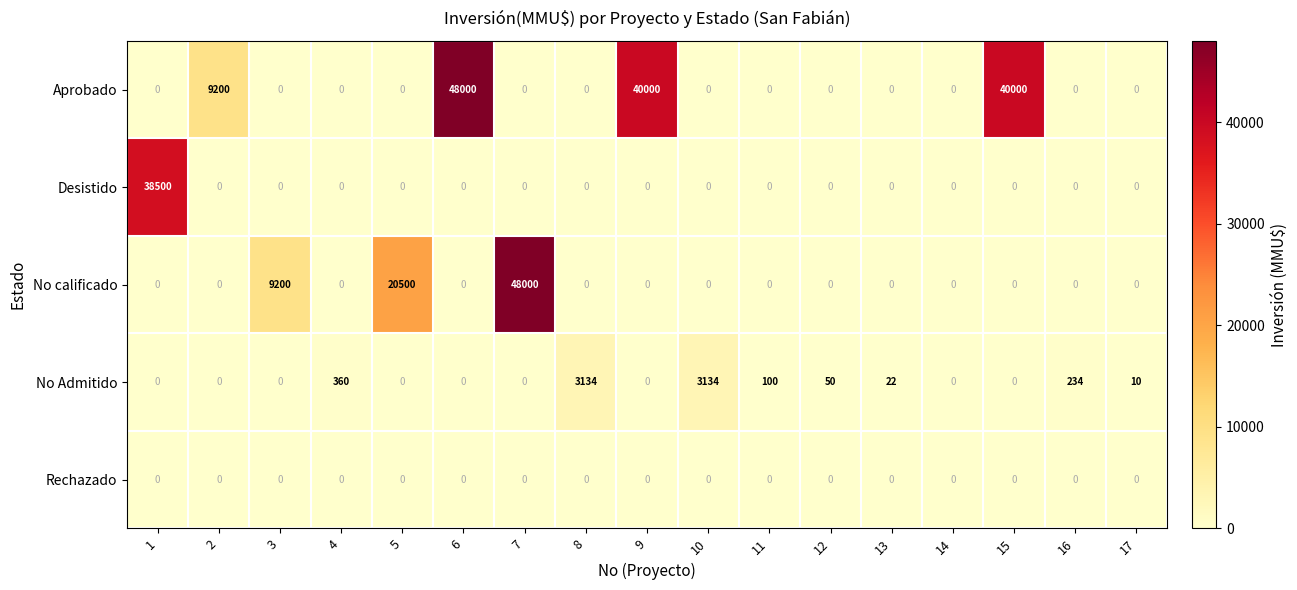

Count the number of data series in this chart.

5